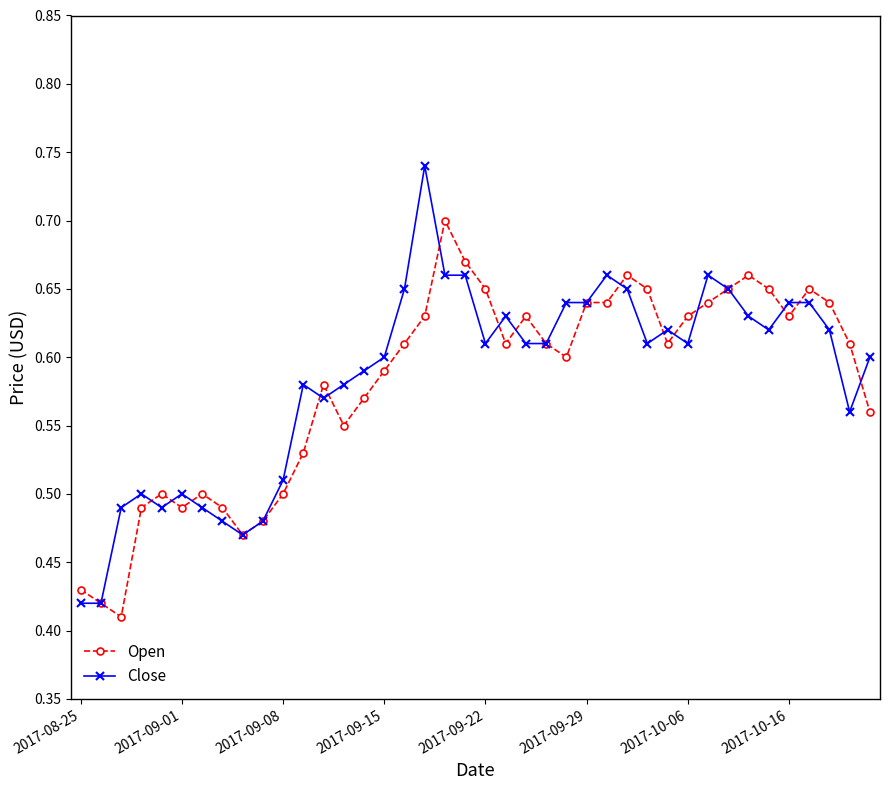

Which series has the widest spread of values?

Close